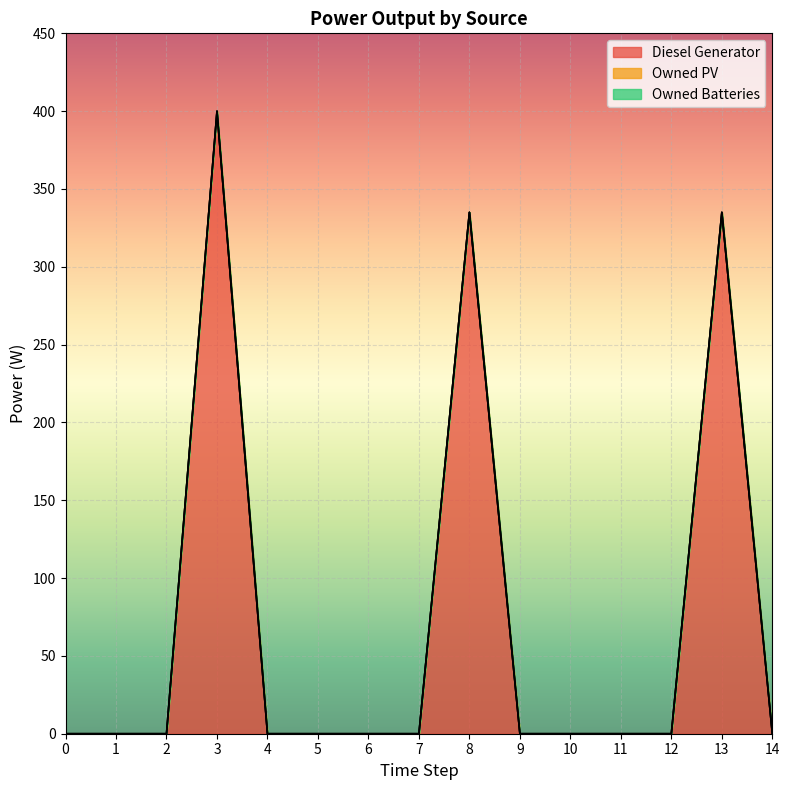

The Owned Batteries series shows 0.0 at 5. True or false?

True